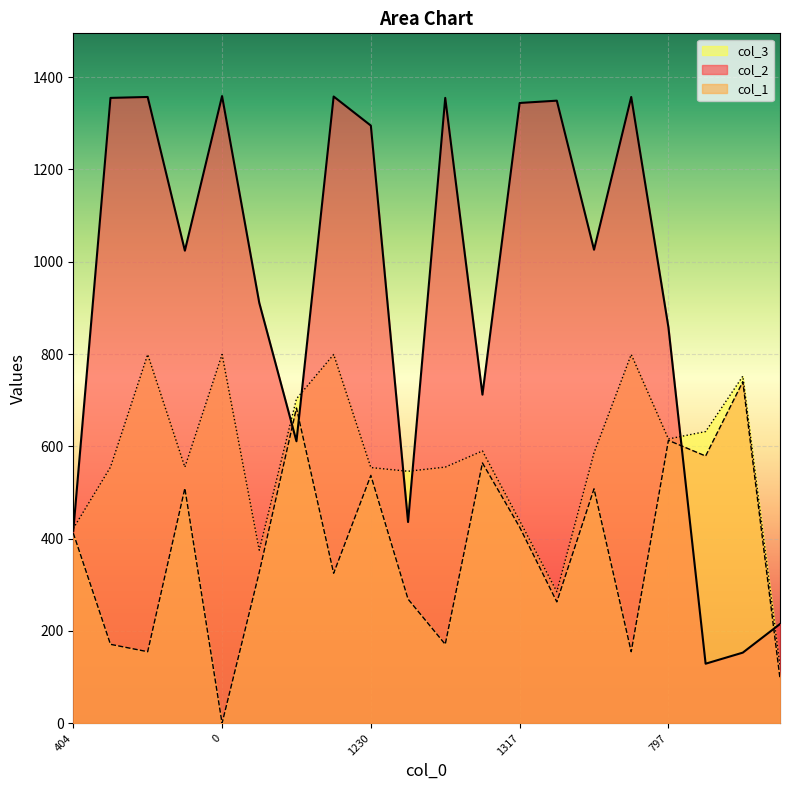

Is the value of col_2 at 591 greater than the value of col_3 at 978?

Yes